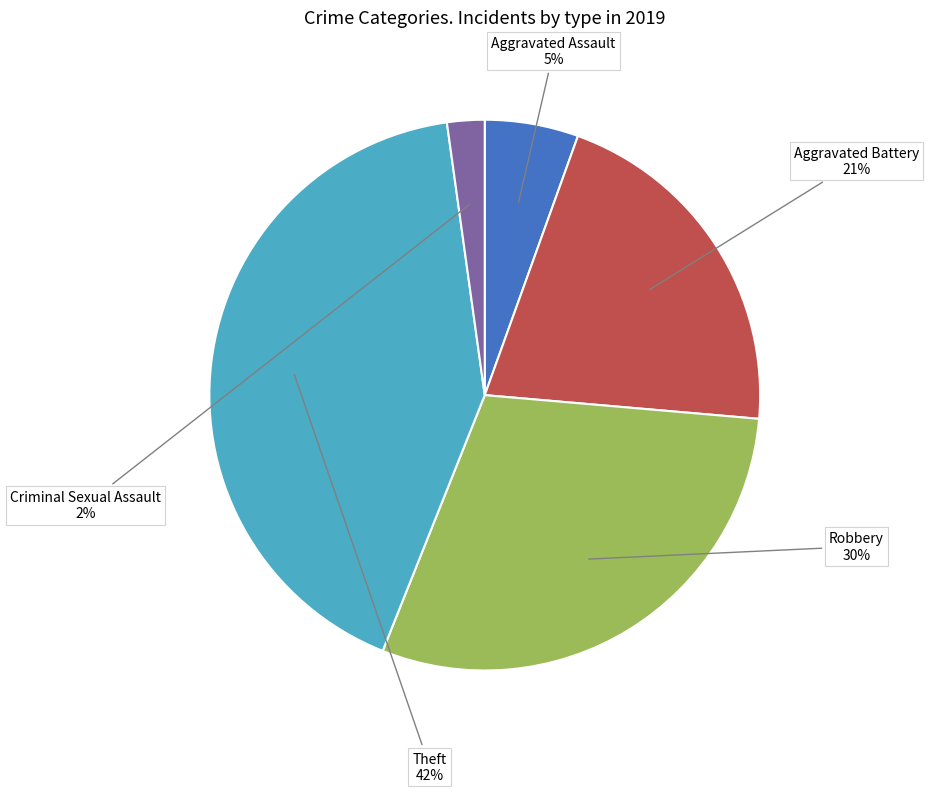

To the nearest percent, what percentage of the pie is Aggravated Battery?

21%